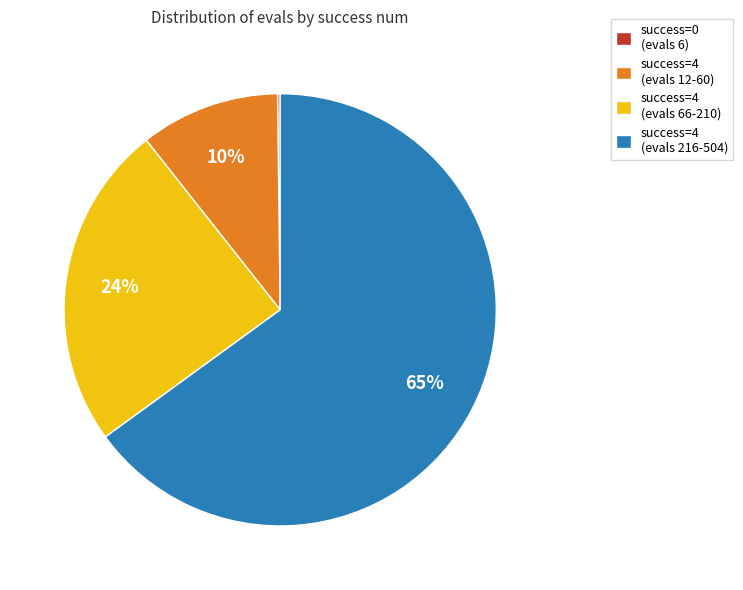

Which category has the biggest portion of the pie?

success=4 (evals 216-504)